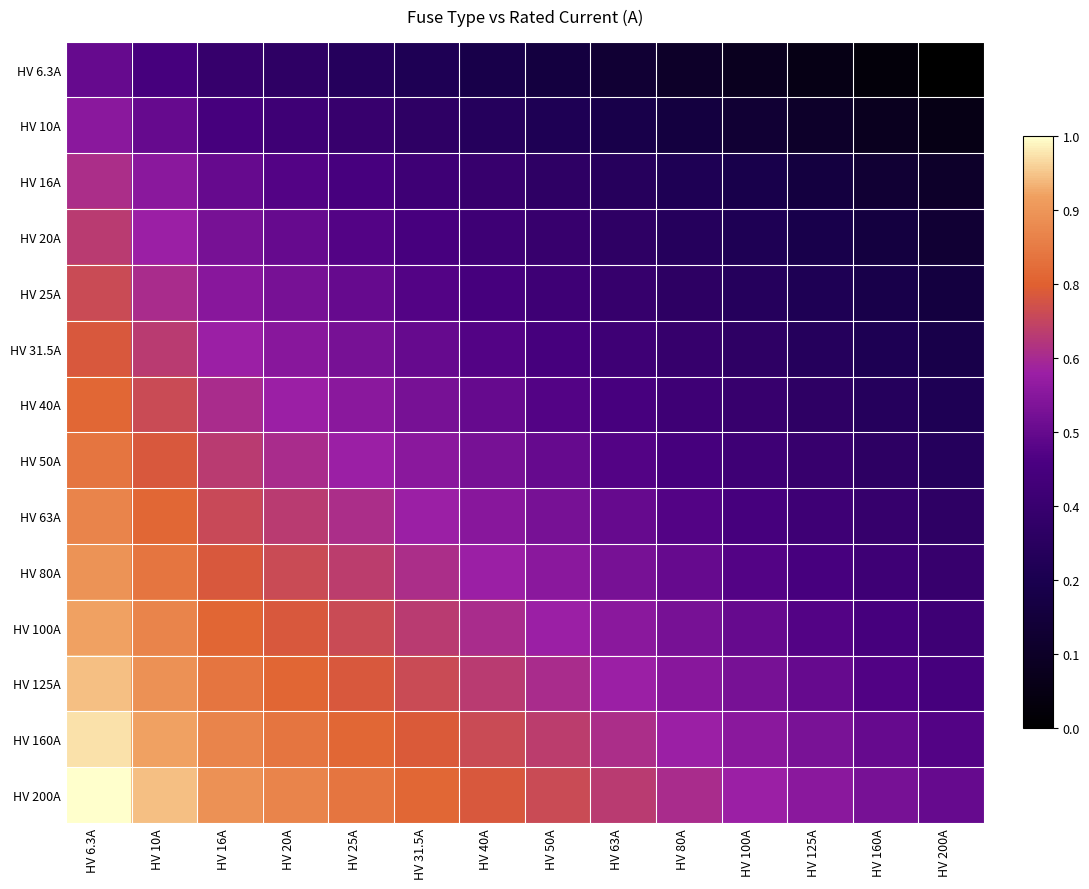

What is the maximum value shown in the chart?

1.0